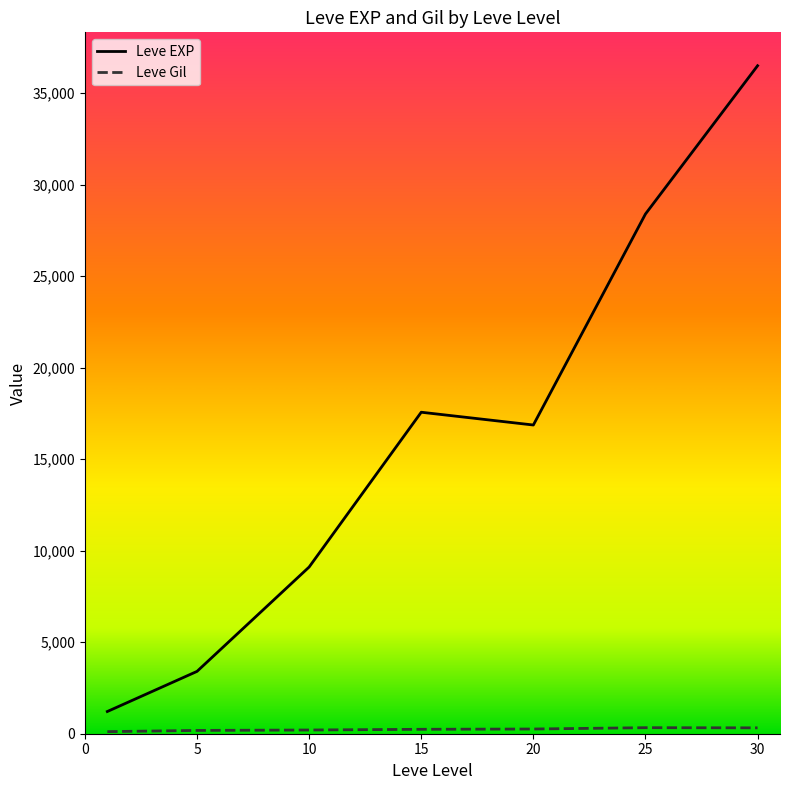

What is the difference between the second highest and second lowest values in the Leve EXP series?

24988.3